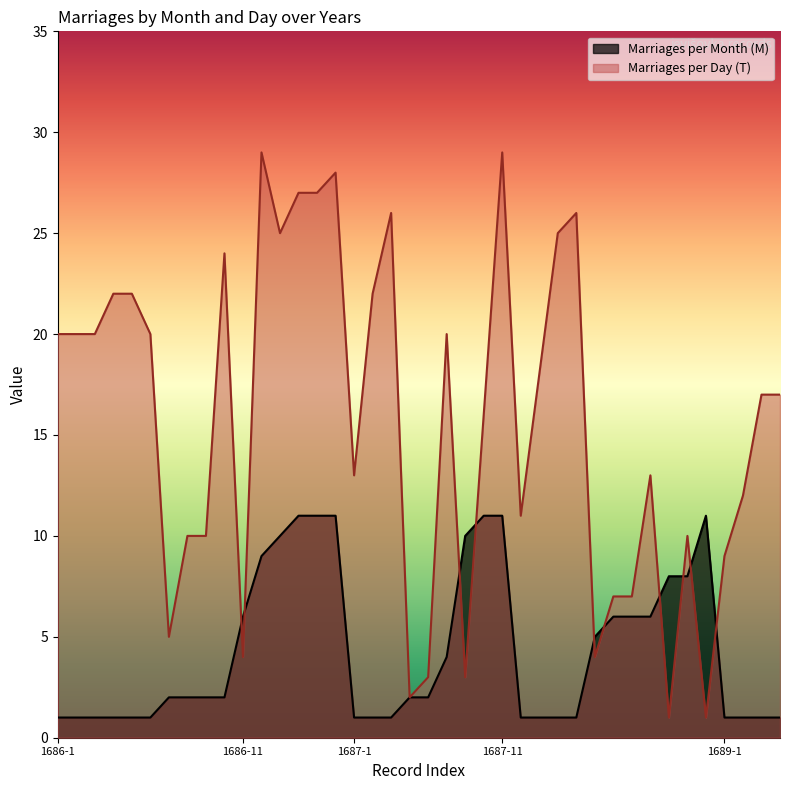

After their last crossing, which series has the higher values: Marriages per Day (T) or Marriages per Month (M)?

Marriages per Day (T)